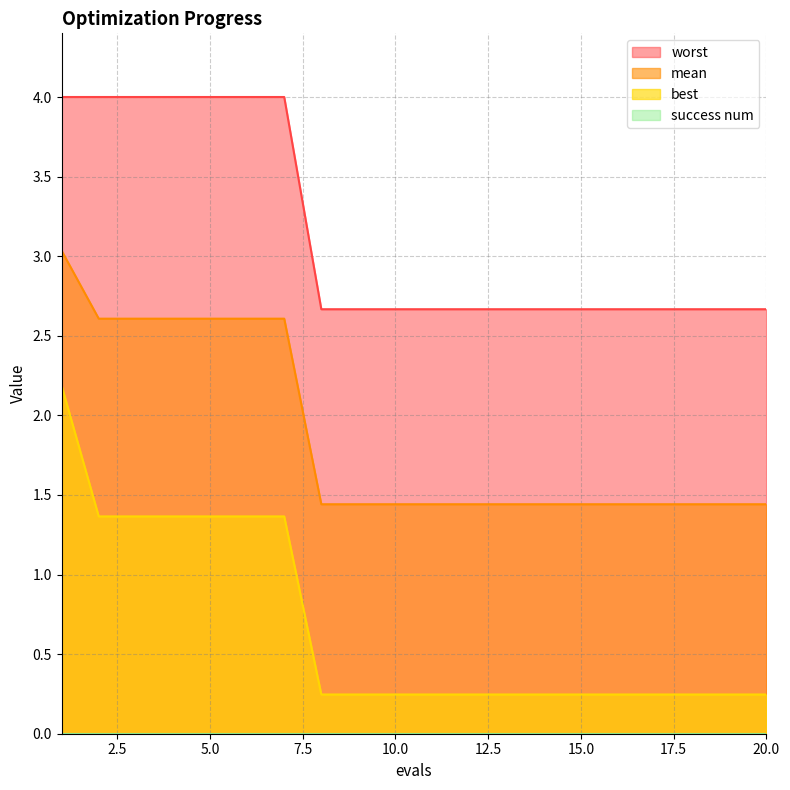

Is it true that mean equals 0.8 at 13?

False